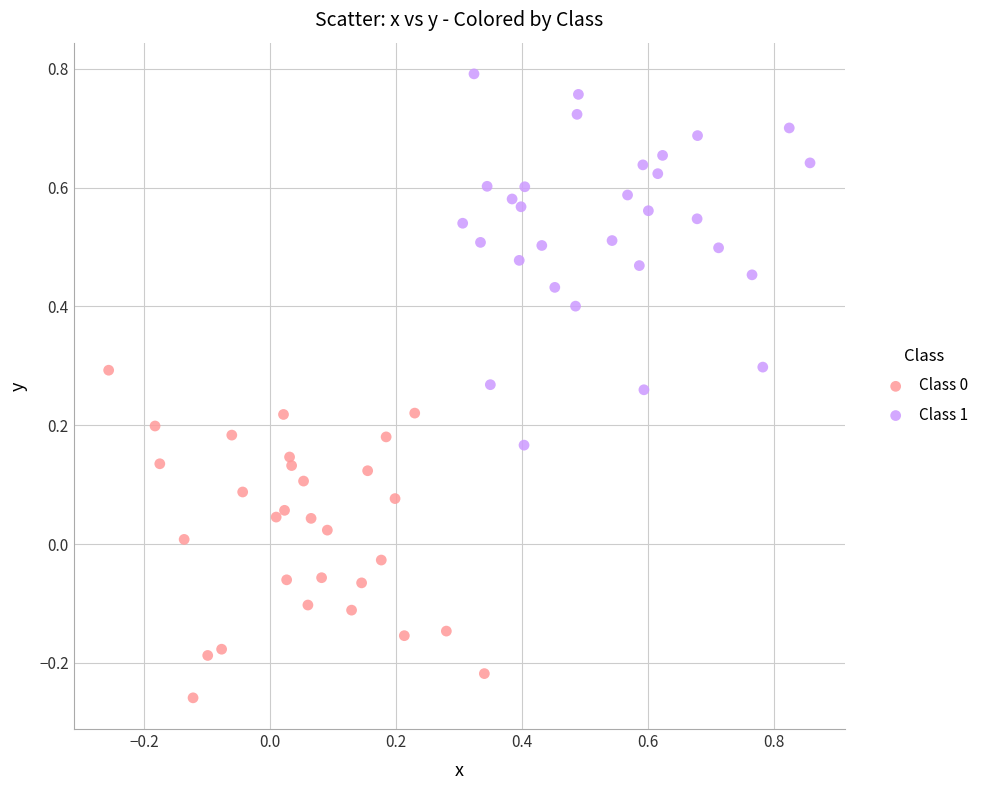

Which series reaches the maximum Y coordinate?

Class 1